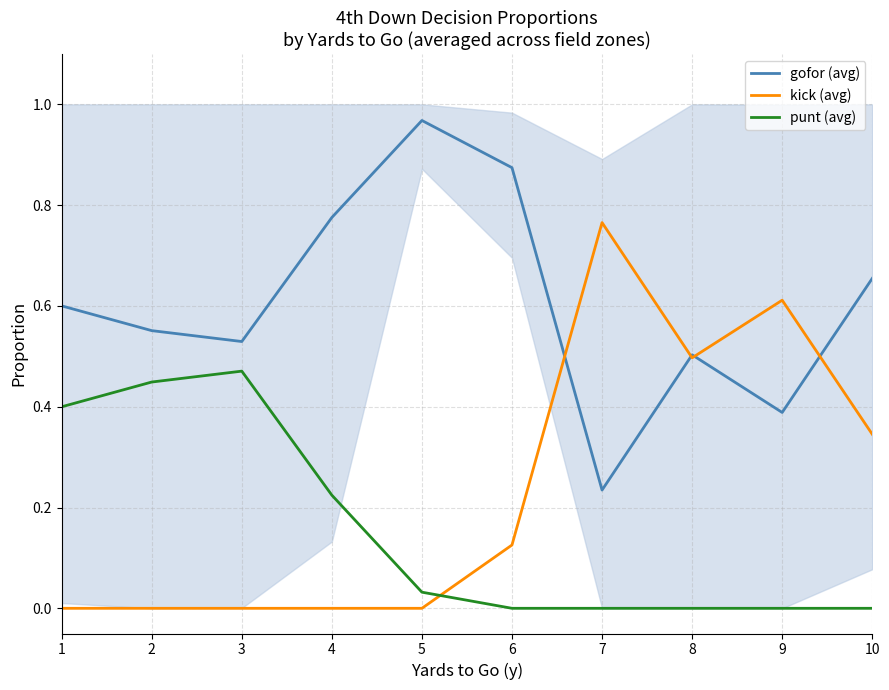

What are all the series names shown in the legend?

gofor (avg), kick (avg), punt (avg)